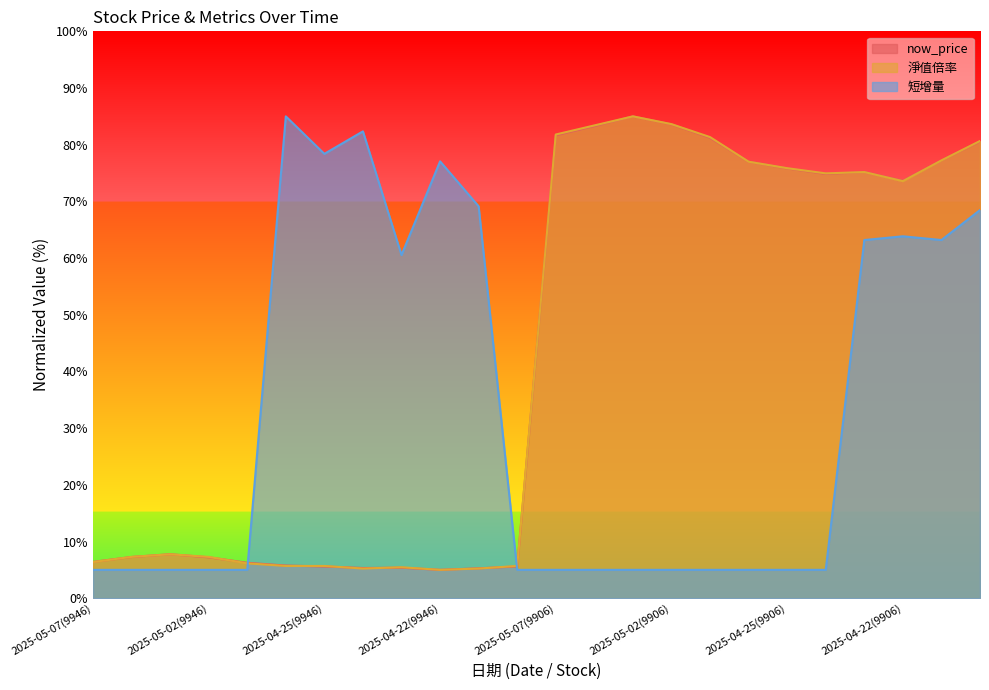

Rank the series by their maximum value, from highest to lowest.

now_price, 淨值倍率, 短增量